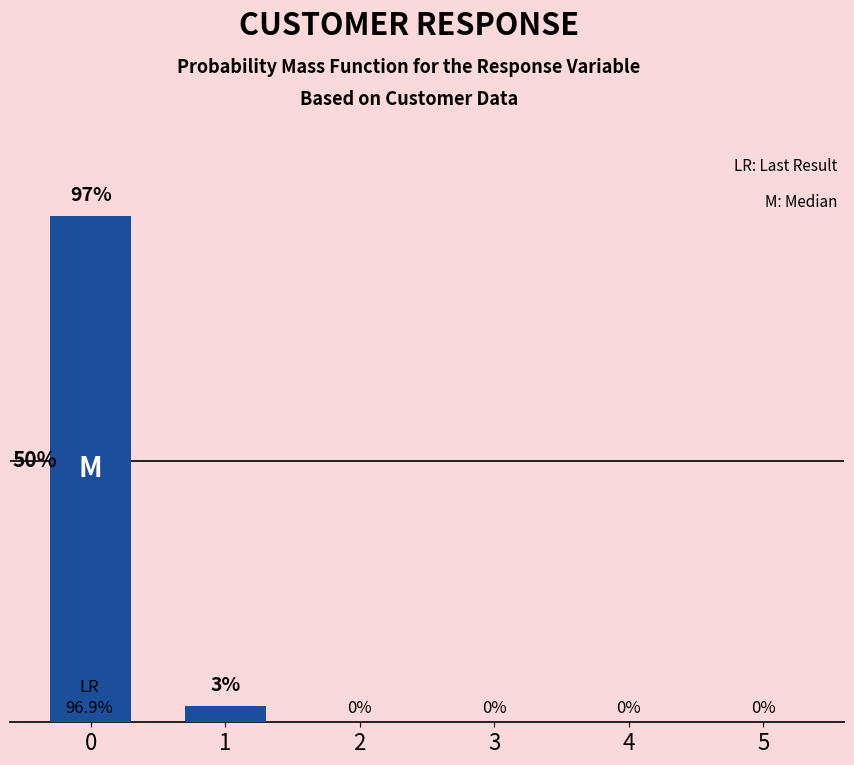

Are the bars horizontal?

No